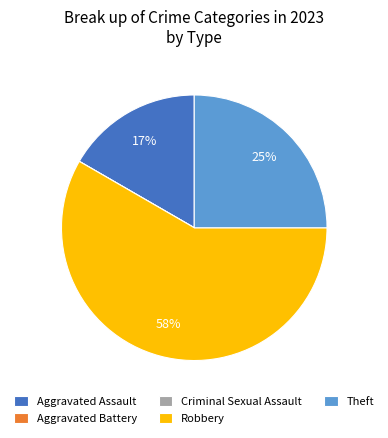

To the nearest percent, what percentage of the pie is Robbery?

58%